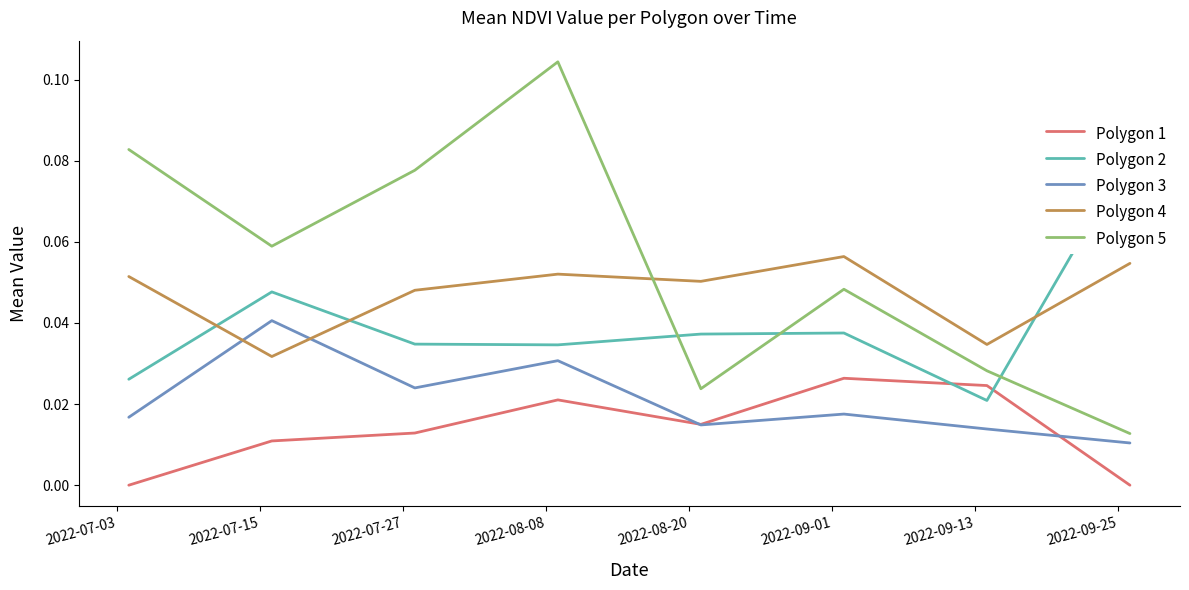

True or false: Polygon 3 and Polygon 5 cross at least once.

False